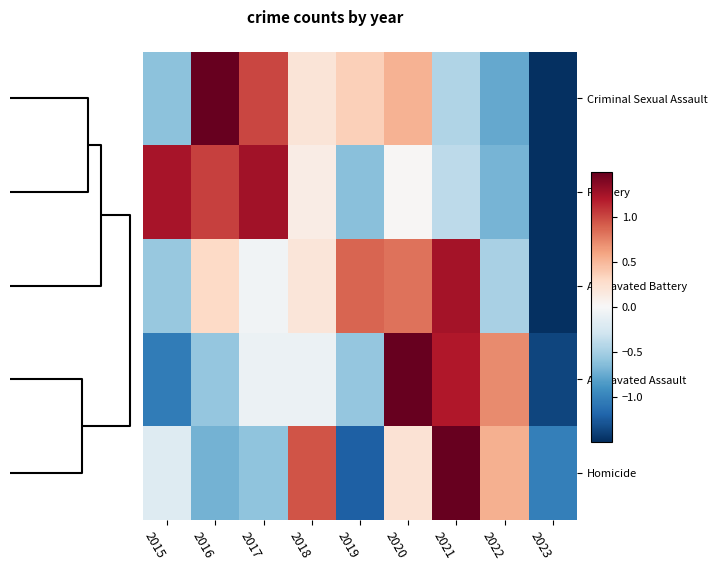

List the series in order of their peak value, highest first.

Homicide, Aggravated Assault, Criminal Sexual Assault, Robbery, Aggravated Battery